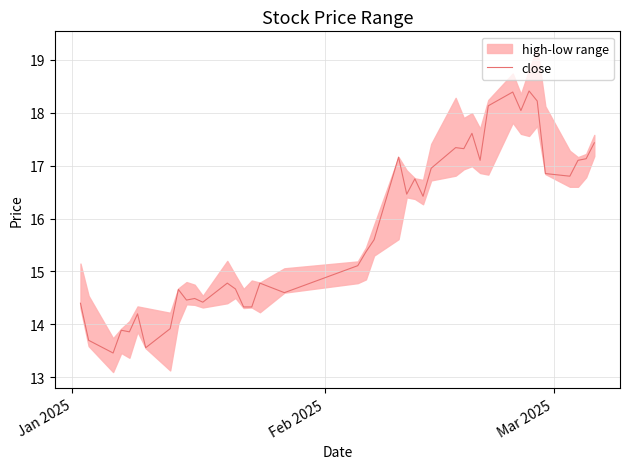

True or false: there are more than 1 points higher than both neighbors.

True